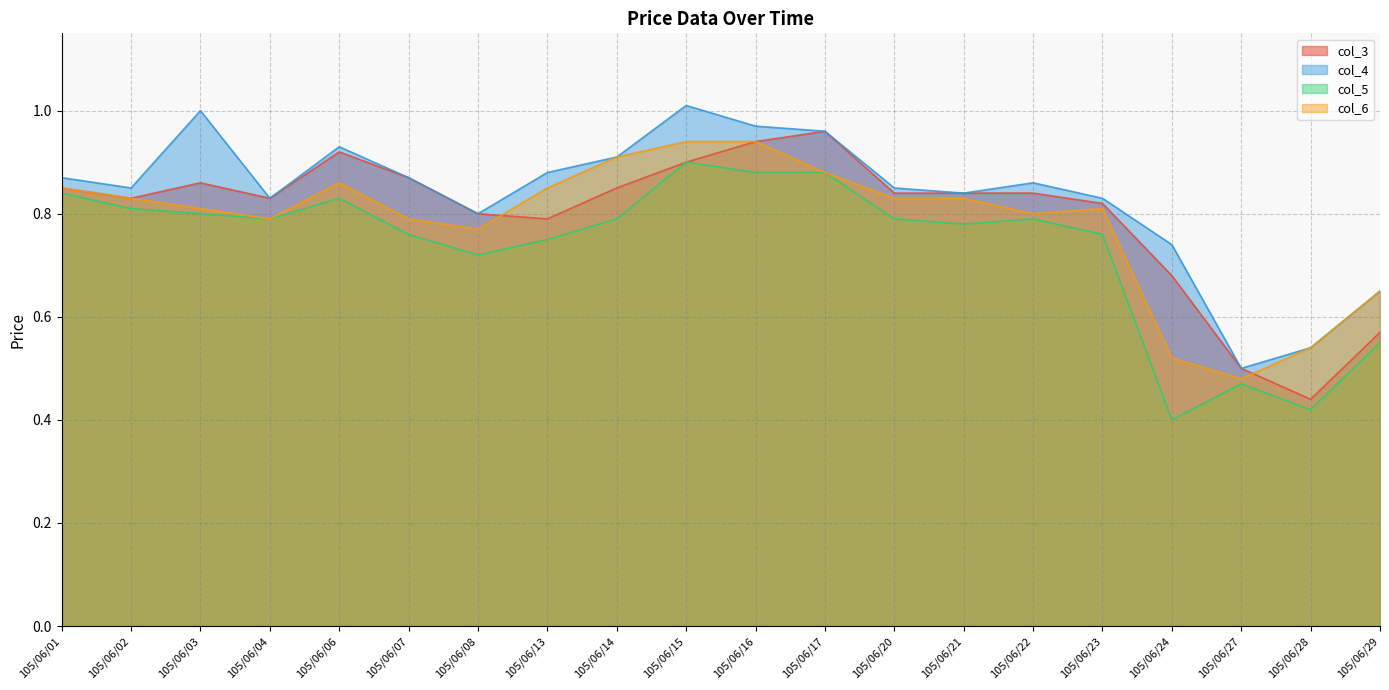

True or false: col_3 has a value of 1.5 at 105/06/21.

False